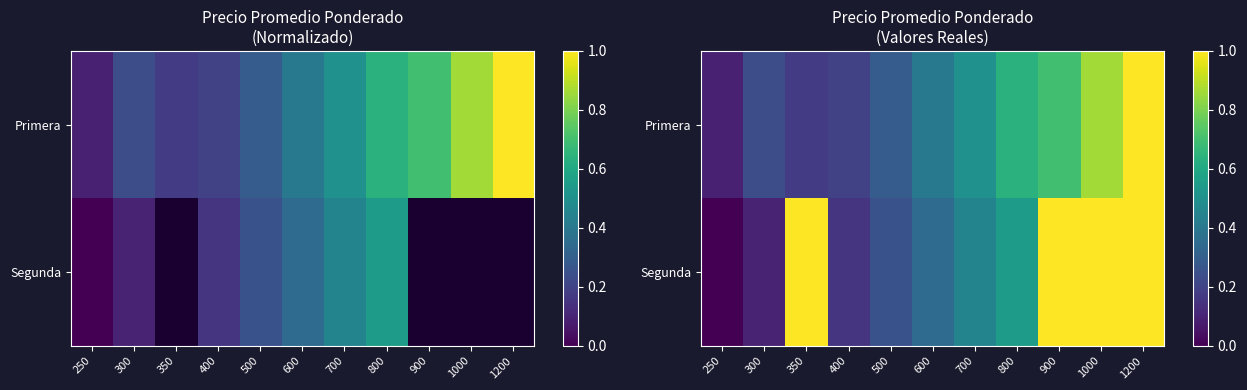

What is the approximate value of Primera at 400?

0.2